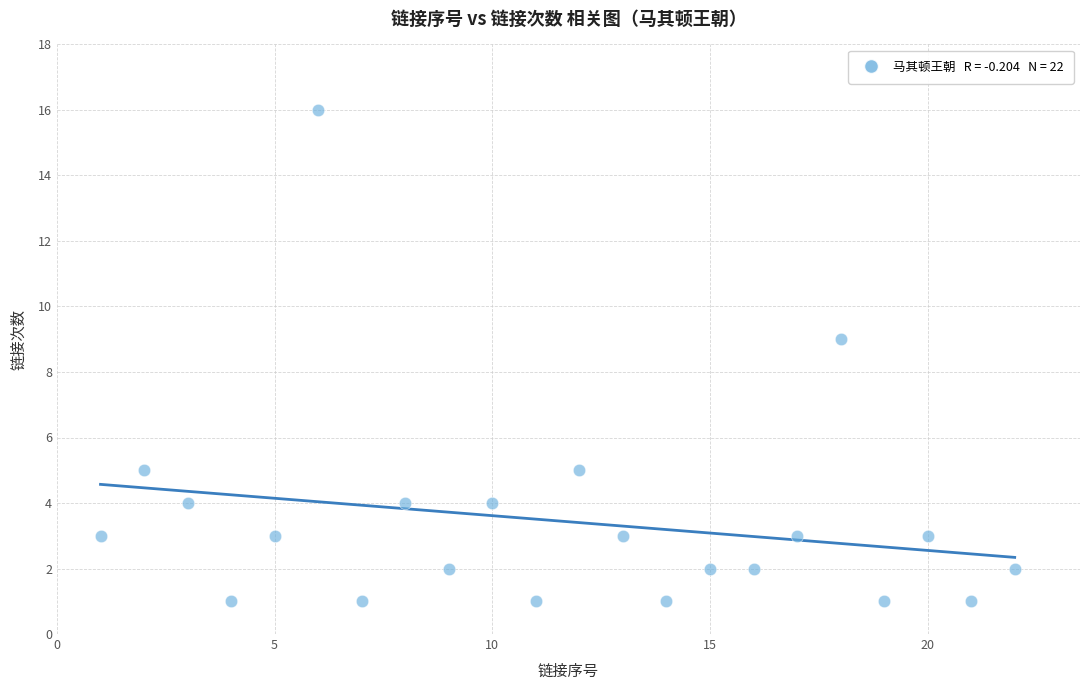

What Y value in the scatter plot is closest to 8?

9